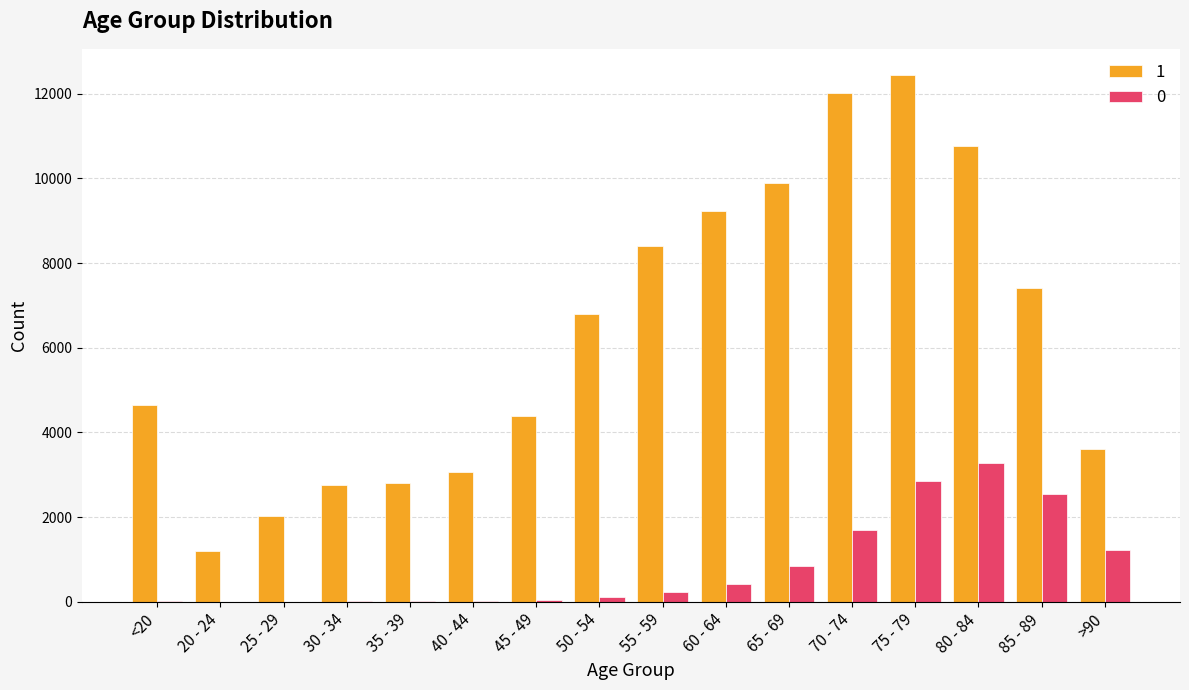

Are the bars horizontal?

No